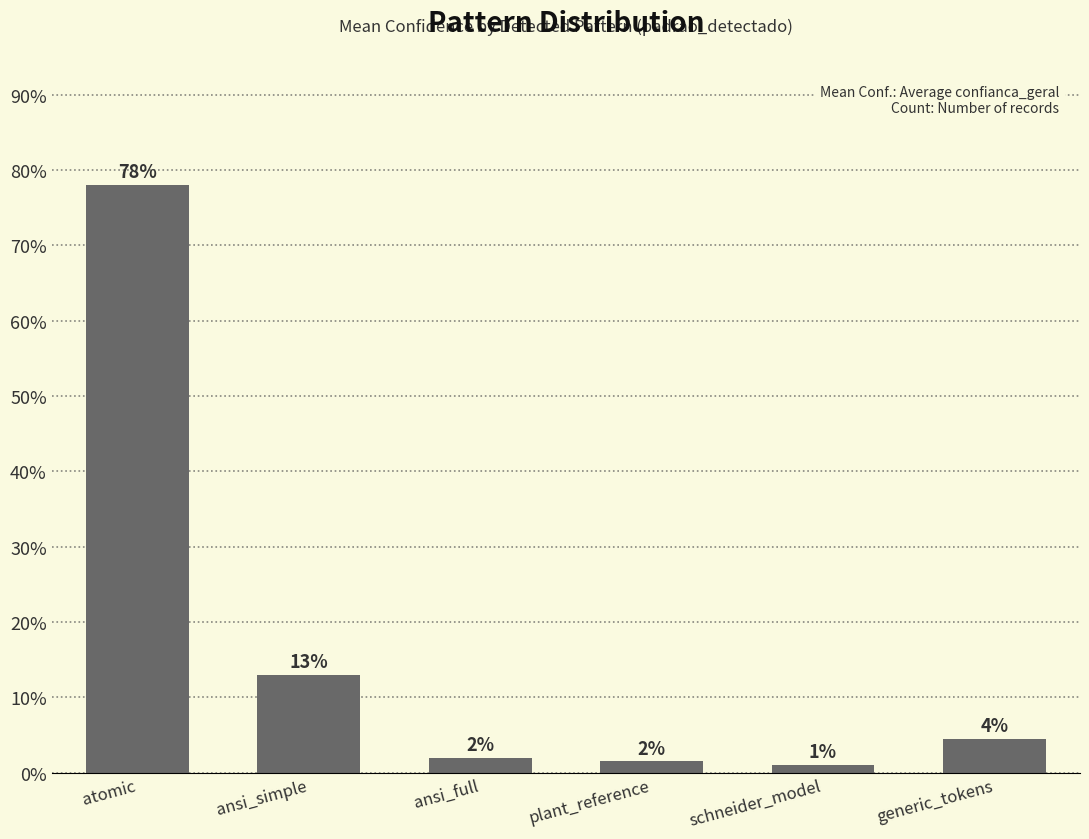

Does the chart contain stacked bars?

No